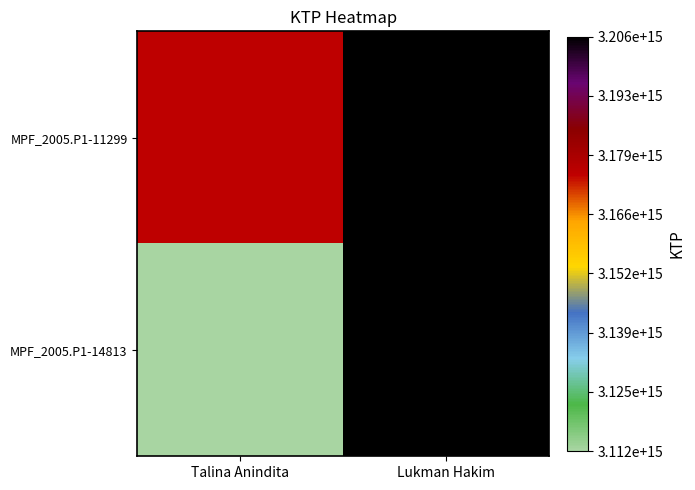

Rank the series by their maximum value, from lowest to highest.

MPF_2005.P1-11299, MPF_2005.P1-14813